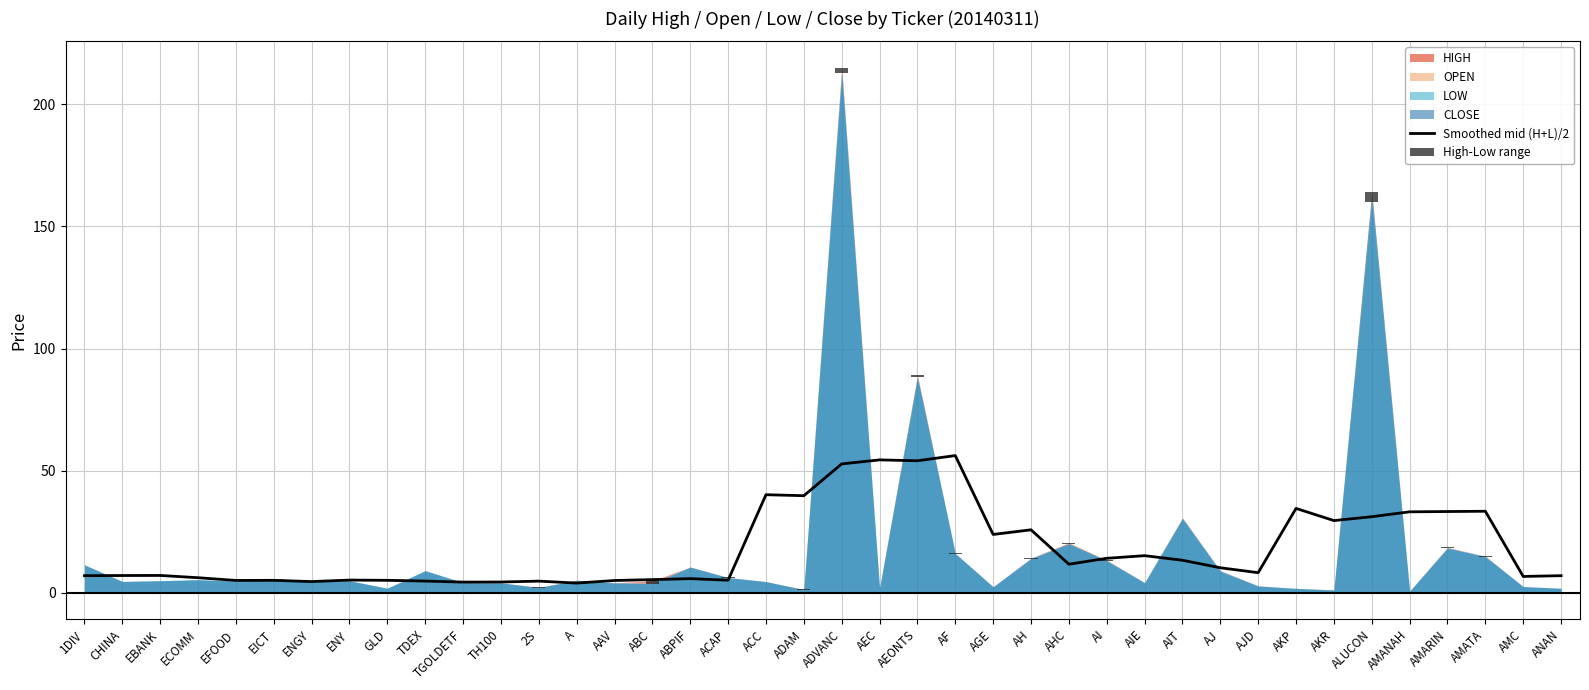

How many groups of bars are there?

40